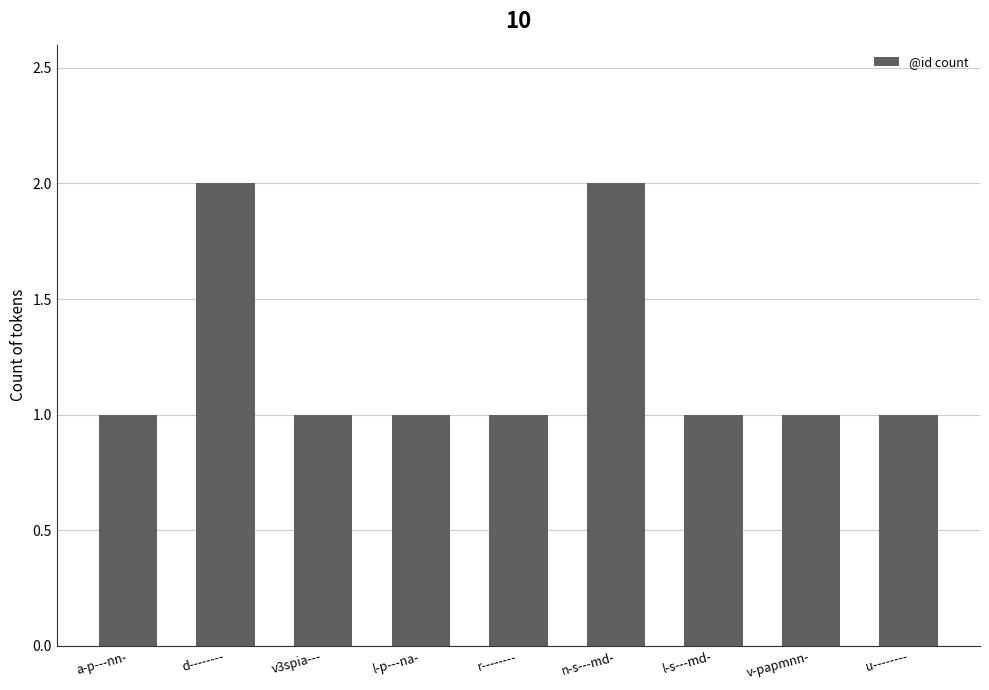

What is the difference between the maximum and minimum values?

1